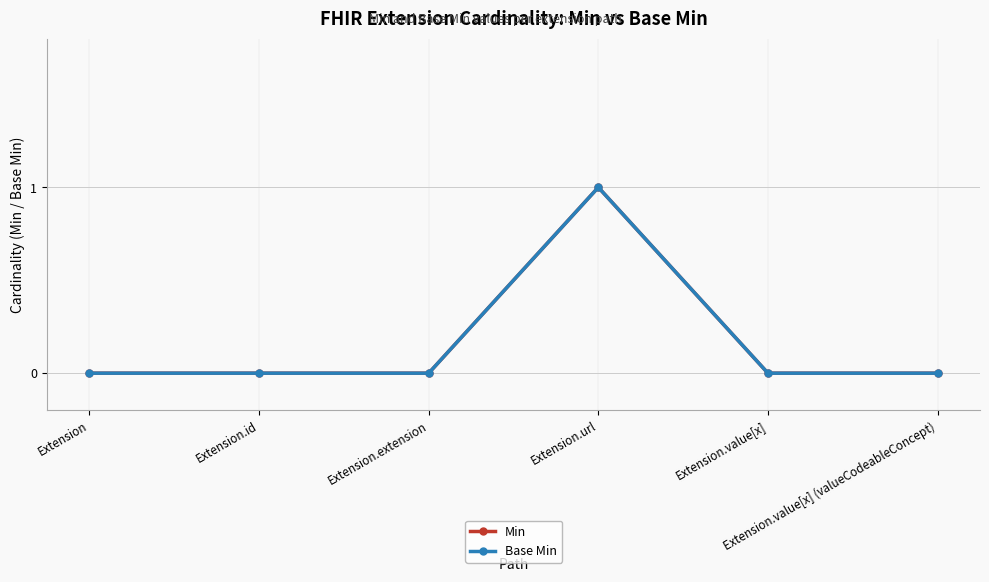

List the series in order of their peak value, lowest first.

Min, Base Min